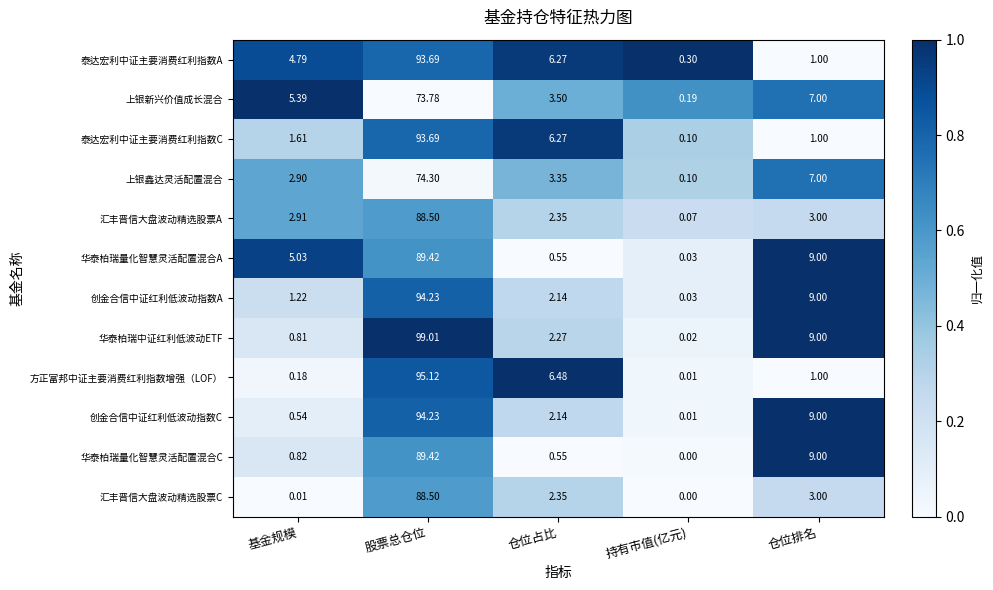

Which series has the largest range (max minus min)?

华泰柏瑞中证红利低波动ETF